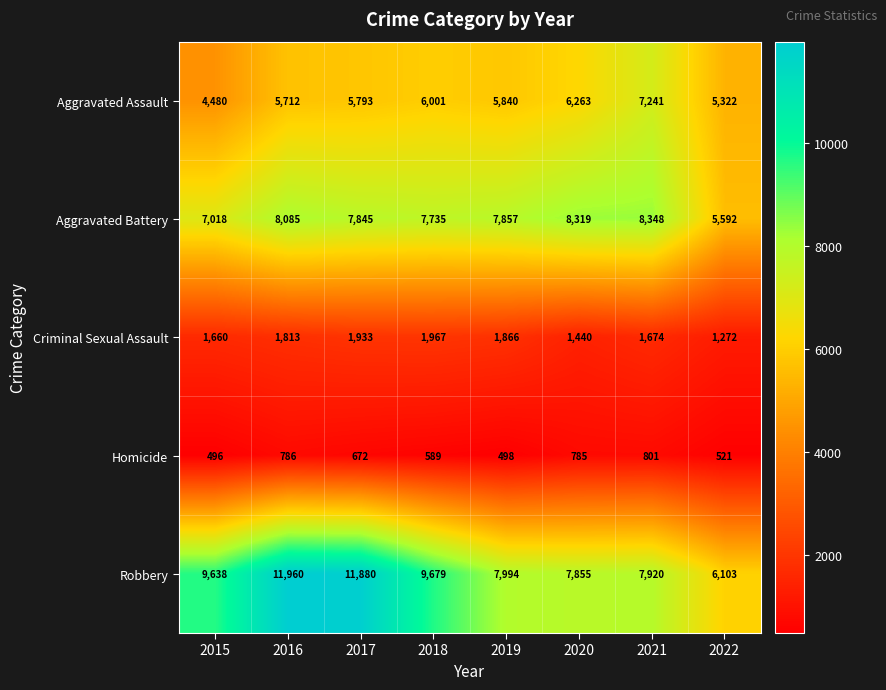

What is the smallest value displayed?

496